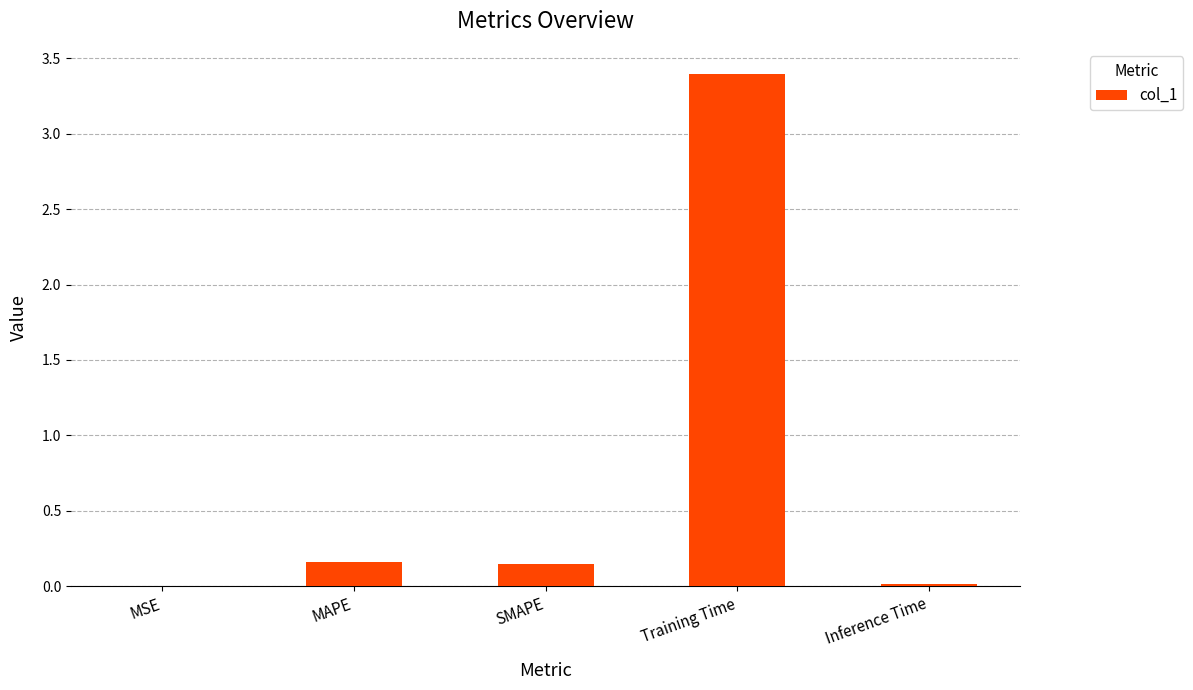

Is it true that the value at Inference Time is 0.0?

True